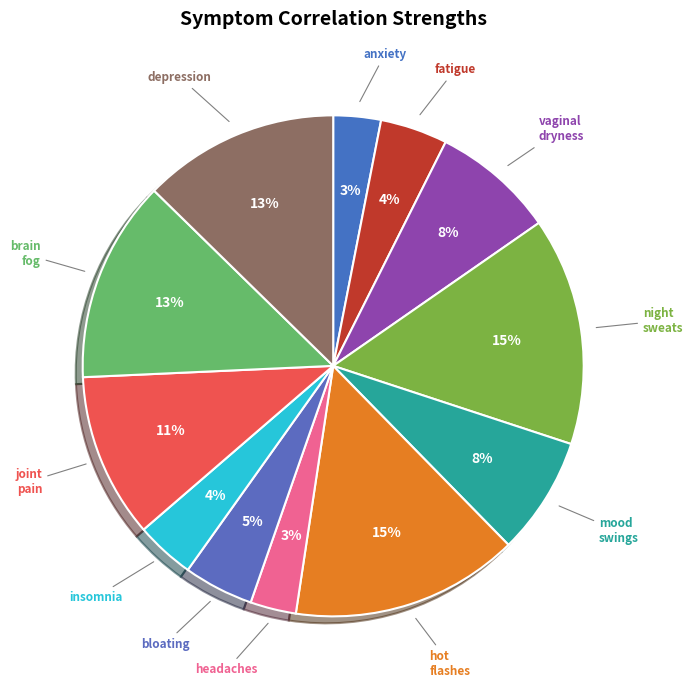

Rank the categories by value from highest to lowest.

night_sweats, hot_flashes, brain_fog, depression, joint_pain, vaginal_dryness, mood_swings, bloating, fatigue, insomnia, anxiety, headaches